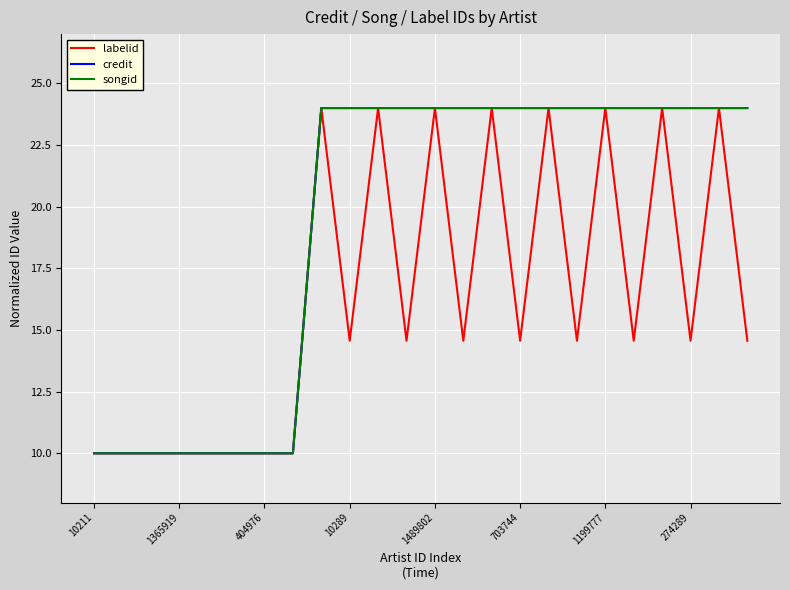

How many songid values are between 10 and 24?

24